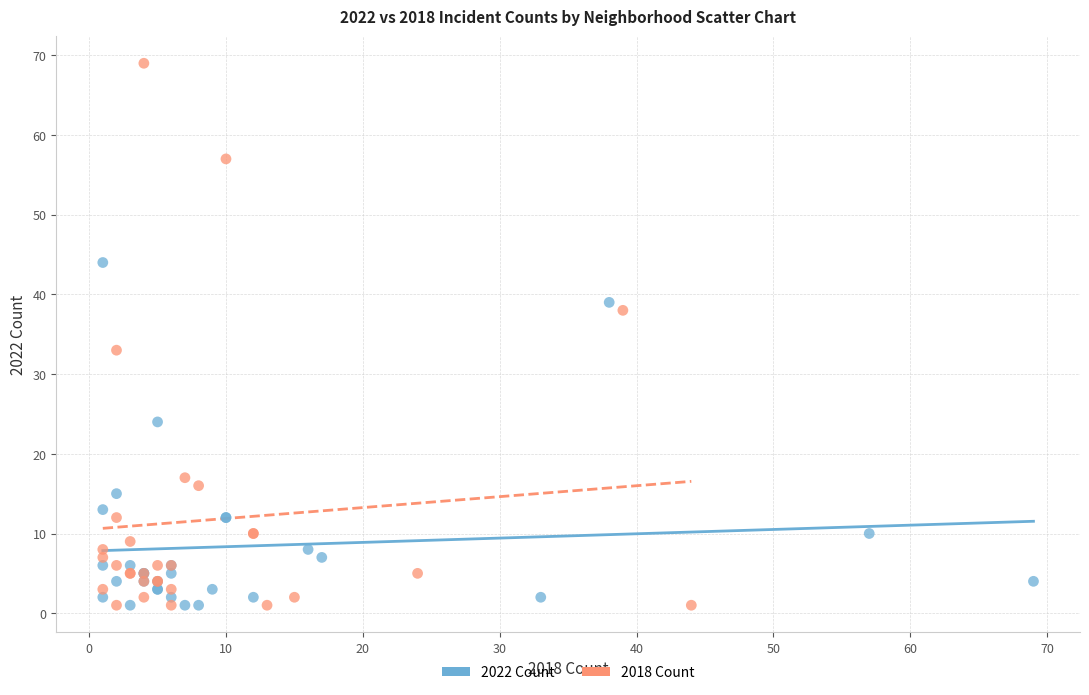

Which series contains the highest Y value?

2018 Count